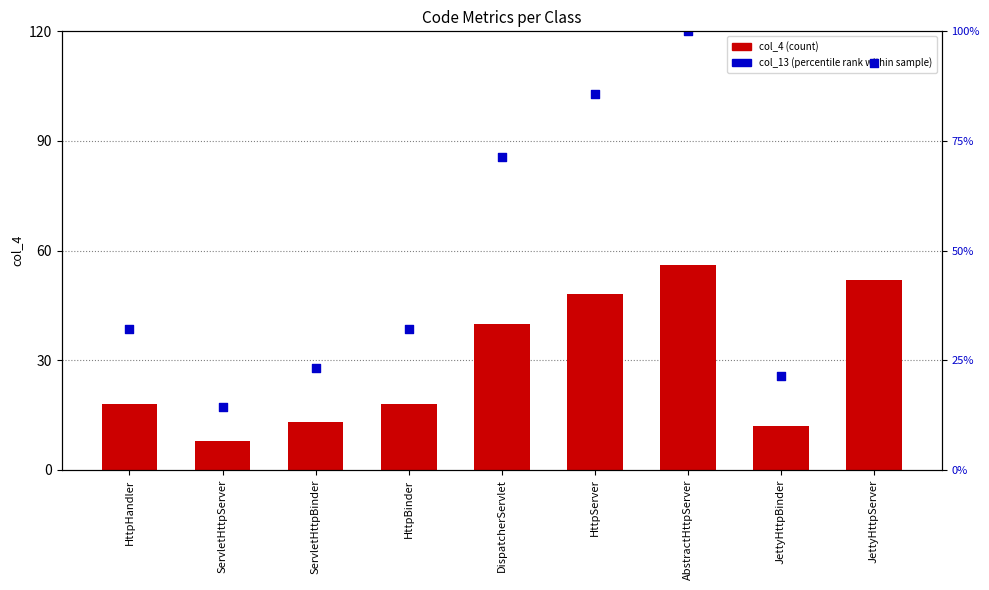

What are all the series names shown in the legend?

col_4 (count), col_13 (percentile rank)